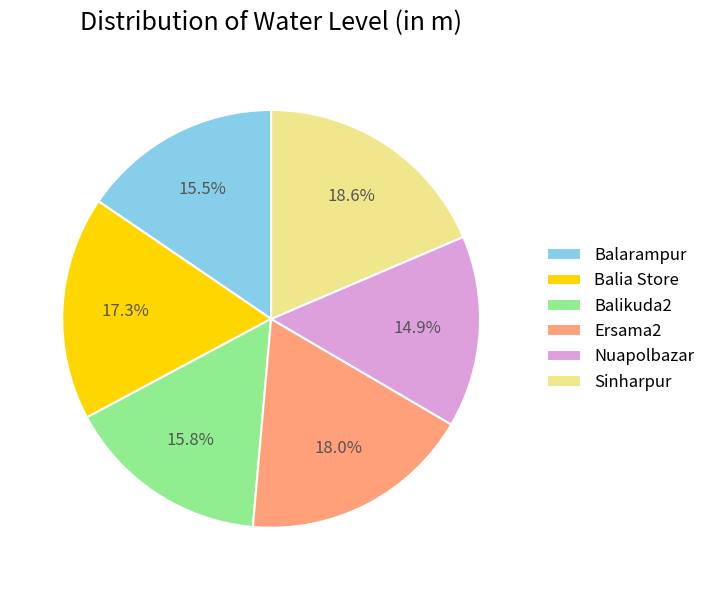

Count the number of slices in the pie.

6